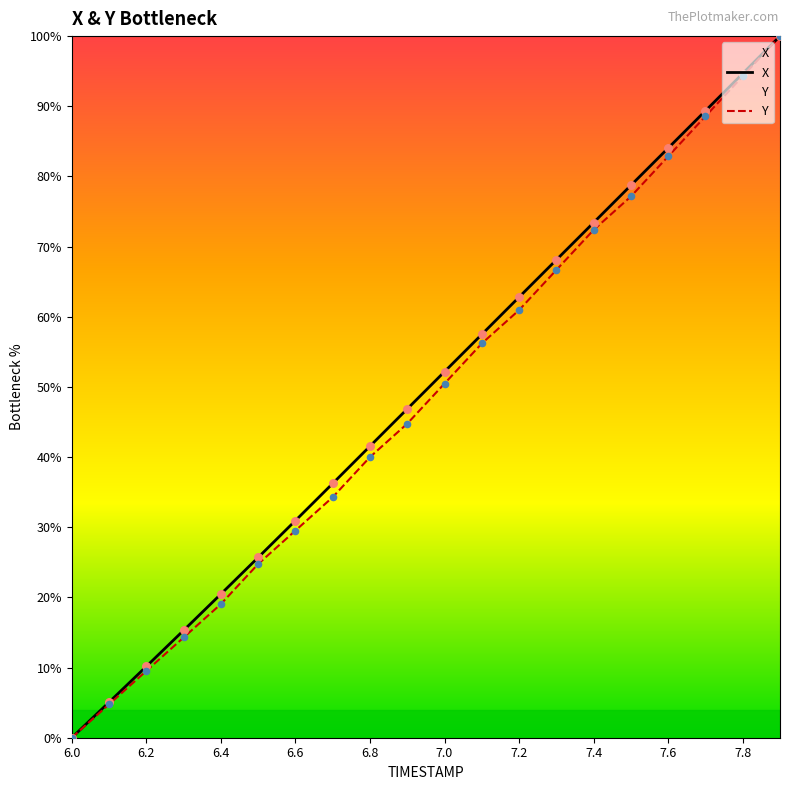

Which series has the largest total across all categories?

X